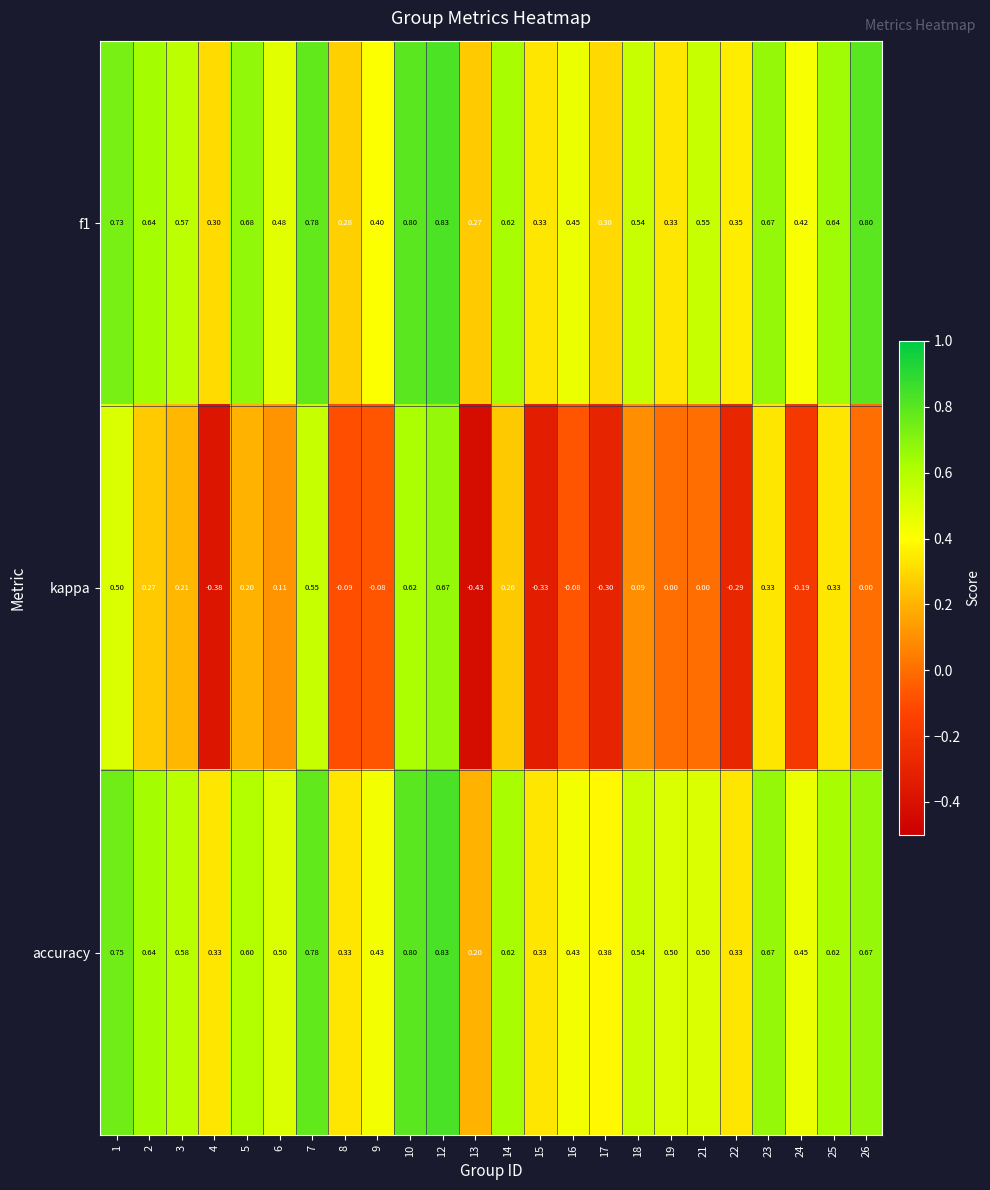

At which category does the chart reach its minimum across all series?

13